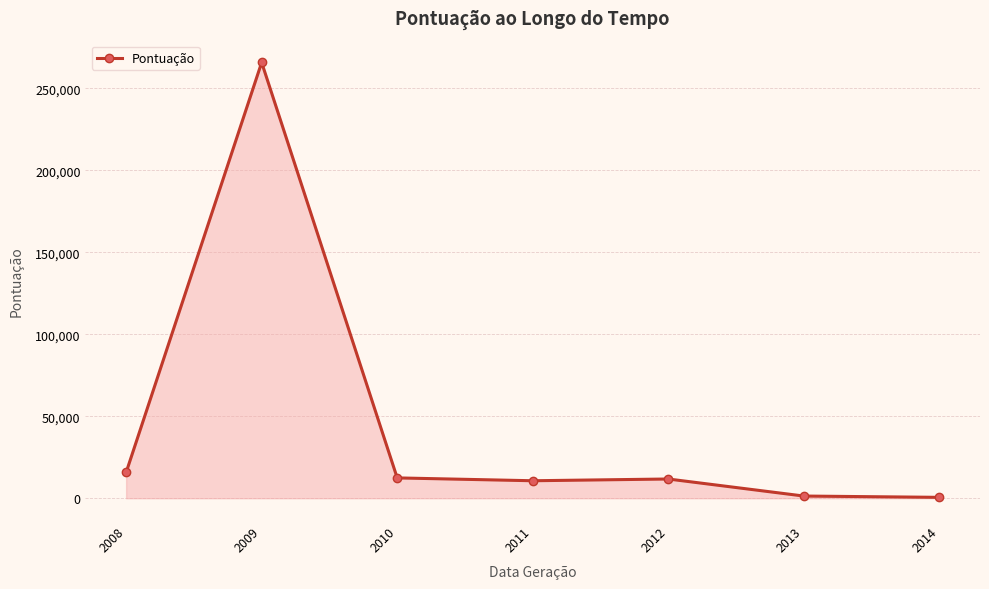

What is the difference between the values at 2010 and 2013?

11069